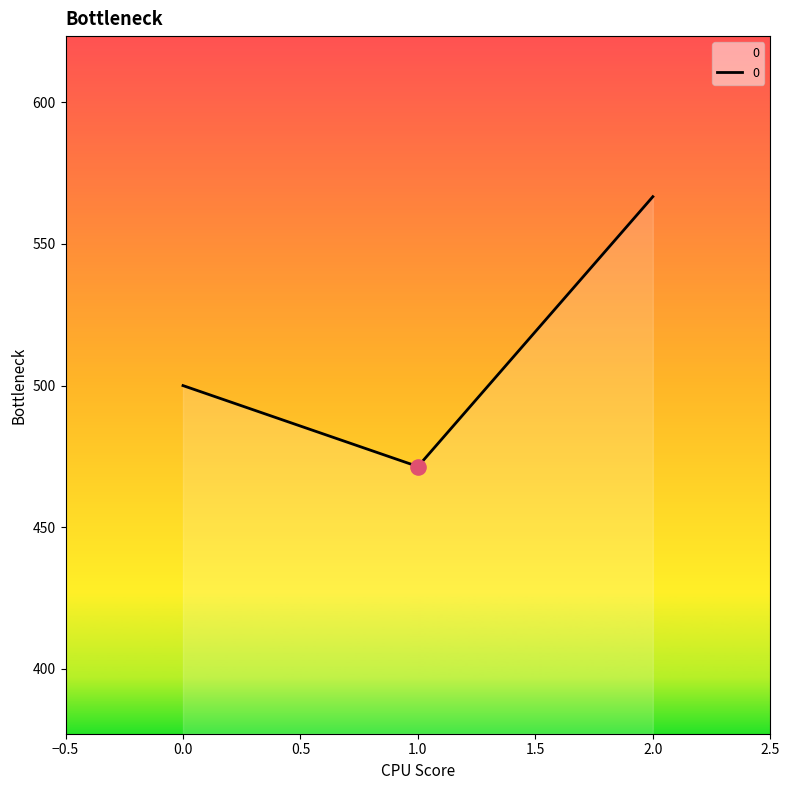

What is the ratio of the value at 2.0 to the value at 0.0?

1.1